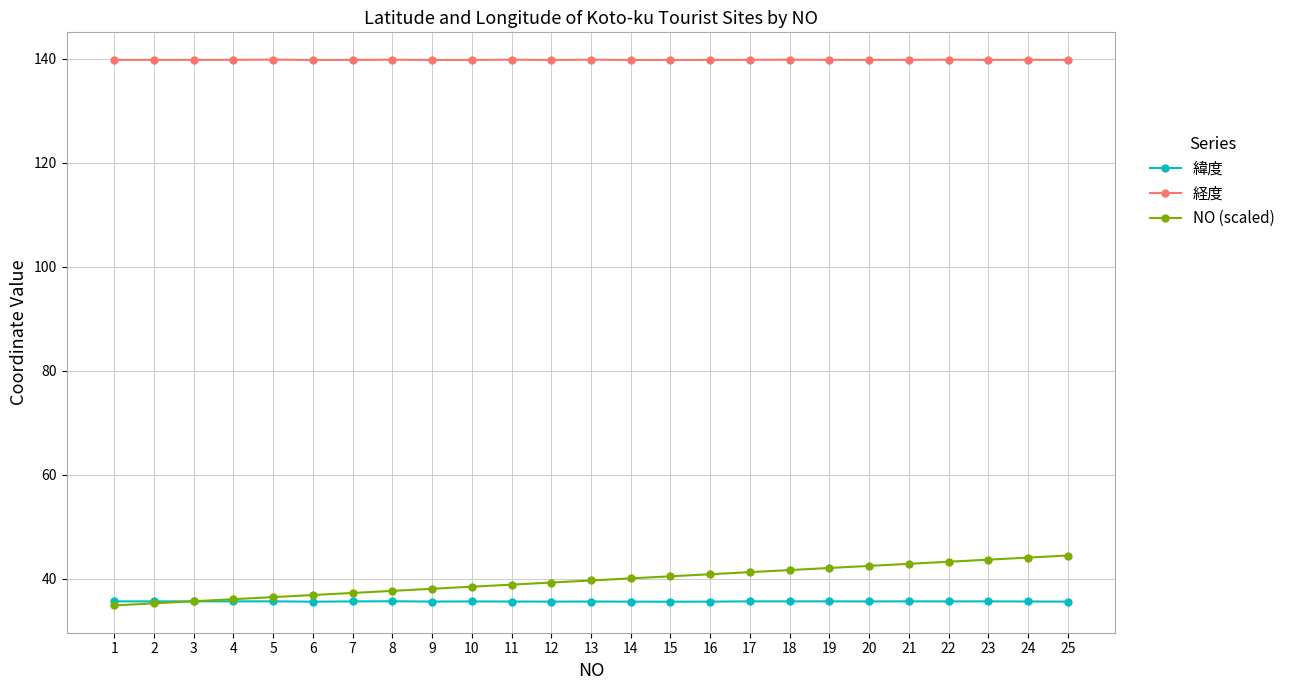

What is the value of the NO (scaled) point at the 20th from the left?

42.5